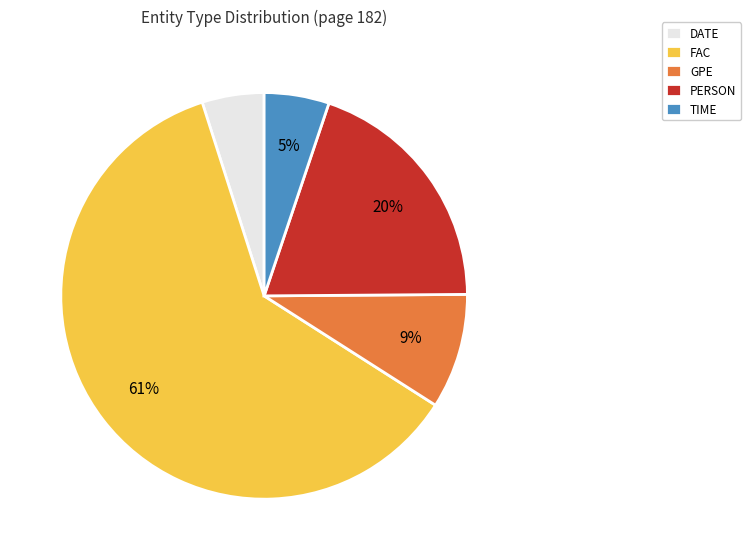

Is it true that PERSON is 20% of the pie?

True